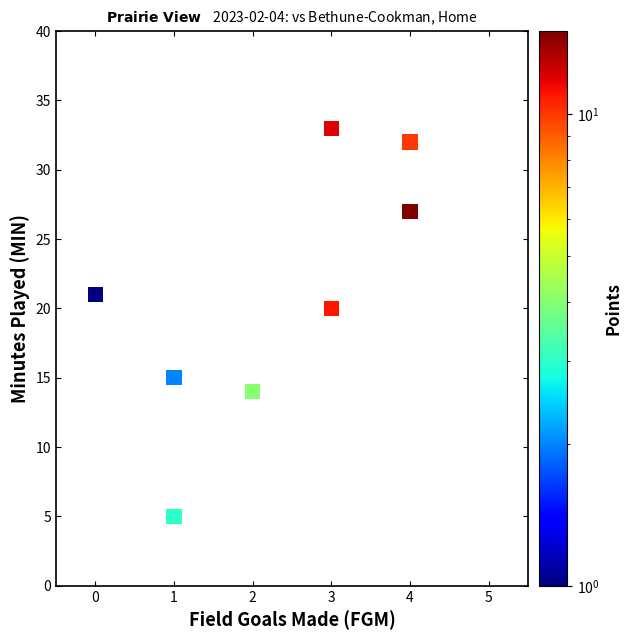

What is the average Y value?

18